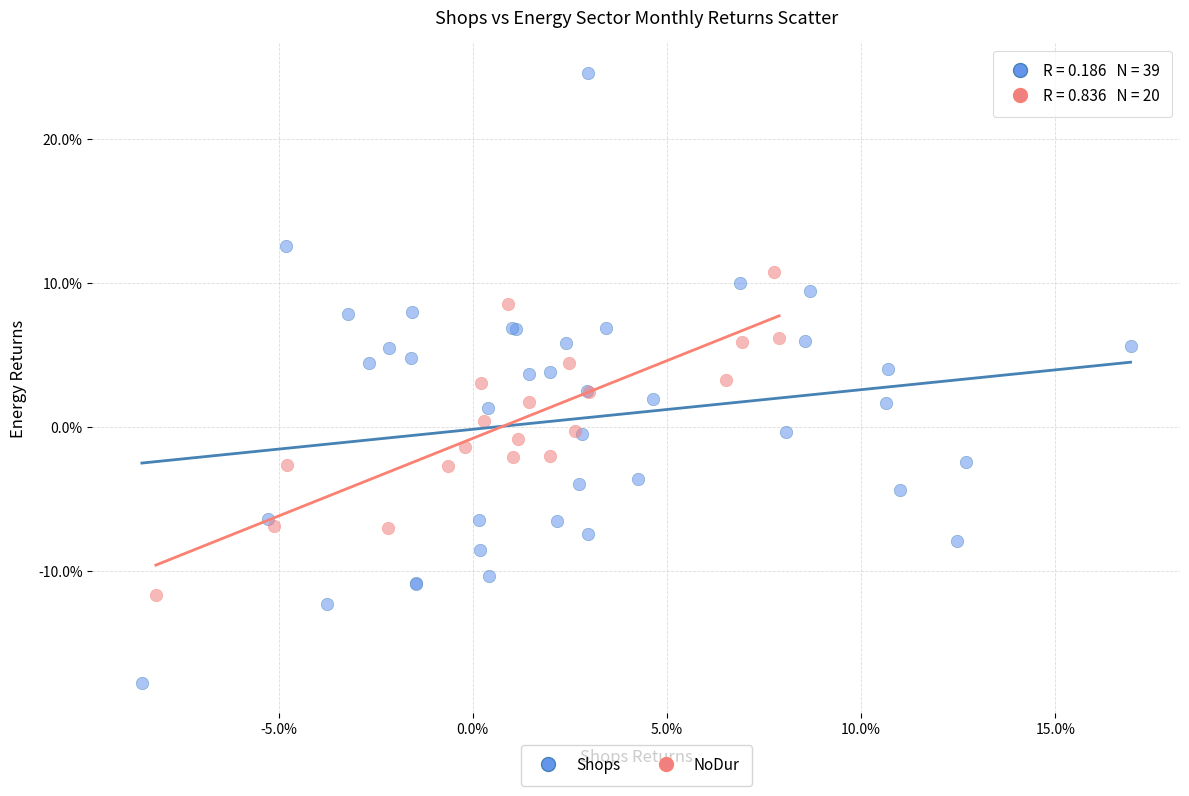

What are all the series names shown in the legend?

Shops, NoDur